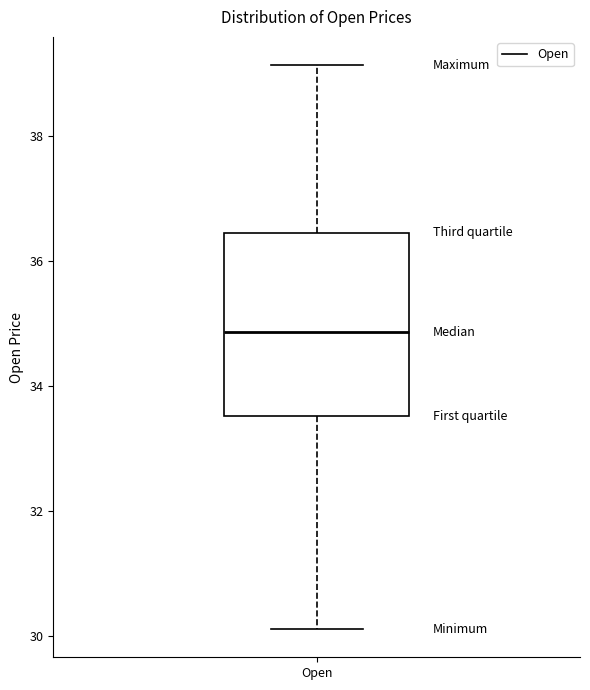

Where does the lower whisker of the box for Open end on the y-axis? The values are not printed on the chart, so give them approximately, as read against the axis.

30.2